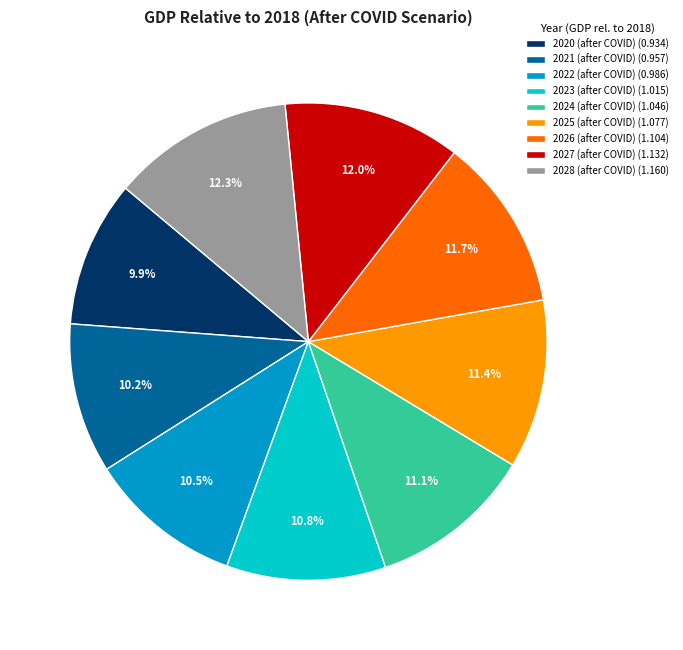

Is it true that 2022 (after COVID) is 23% of the pie?

False